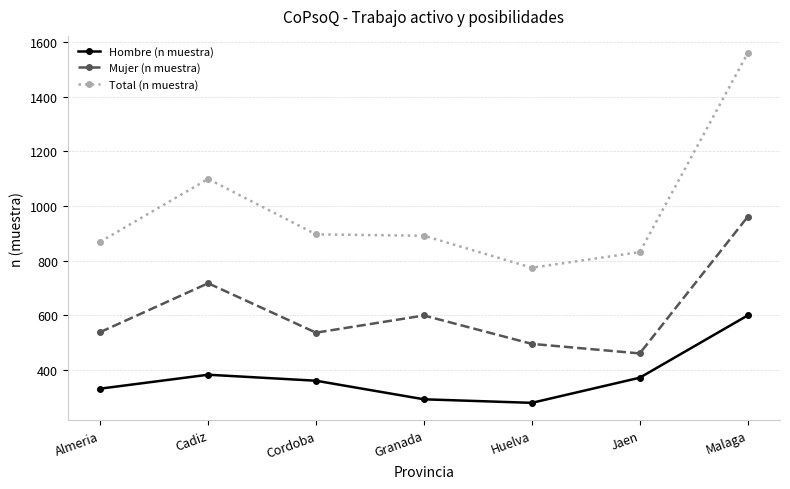

What is the label of the 5th point from the right?

Cordoba